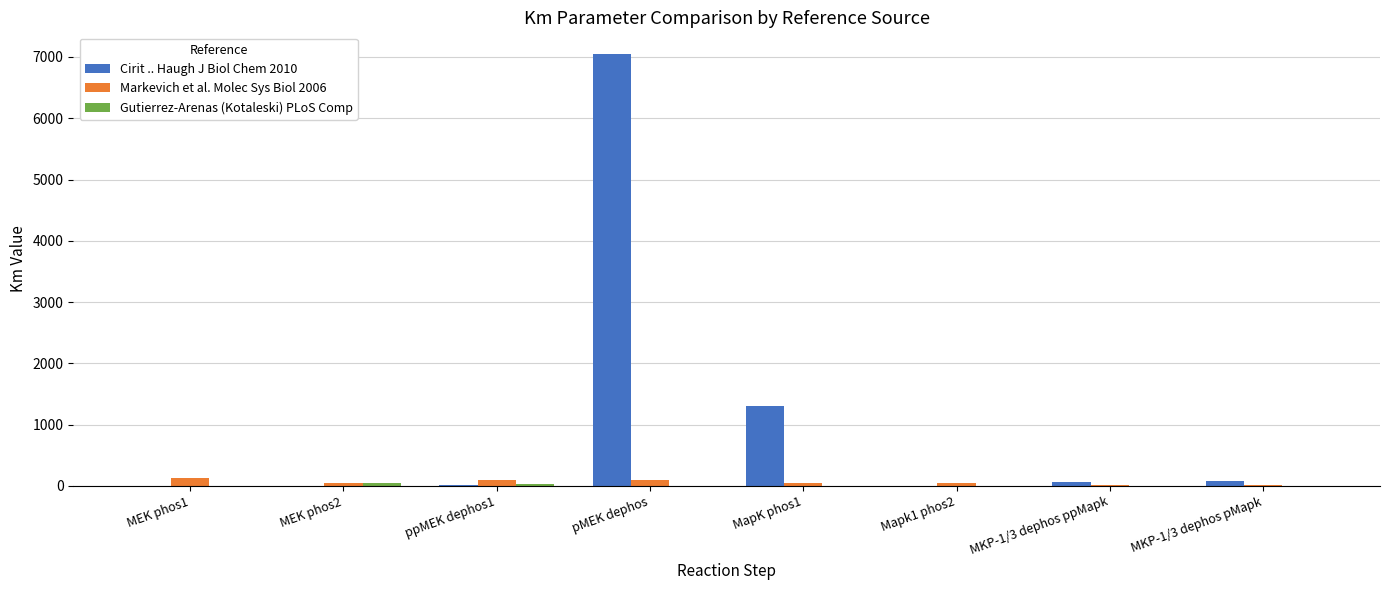

Where is Cirit .. Haugh J Biol Chem 2010 nearest to the value 3525?

MapK phos1